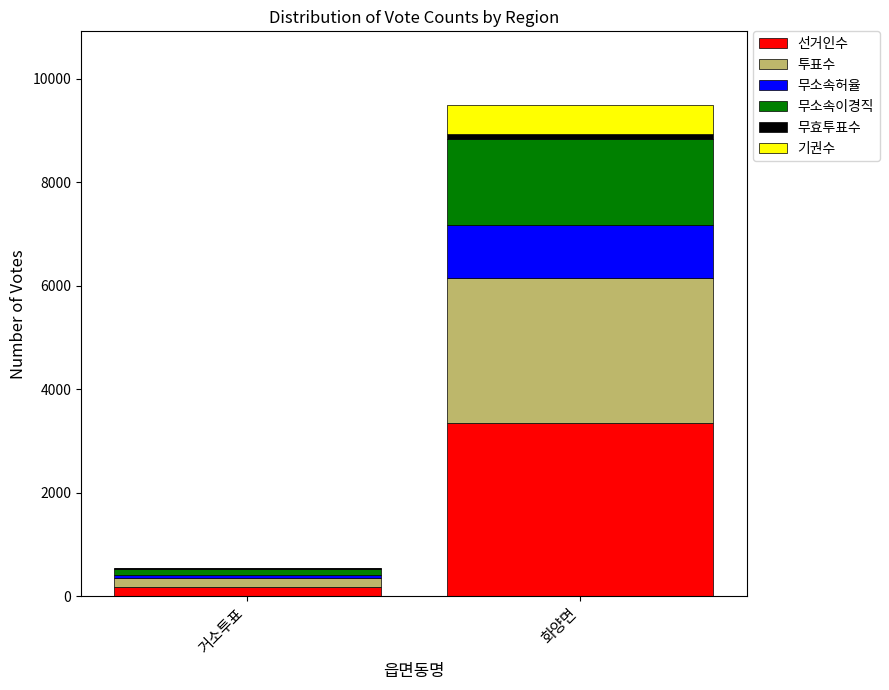

At which category is the sum across all series the highest?

화양면